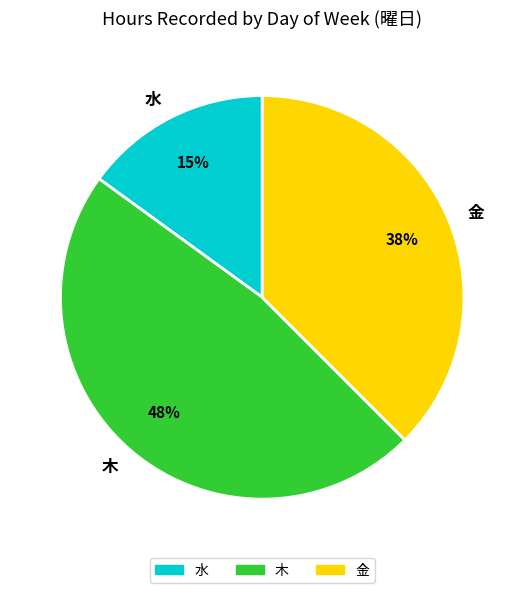

How many slices are in this pie chart?

3